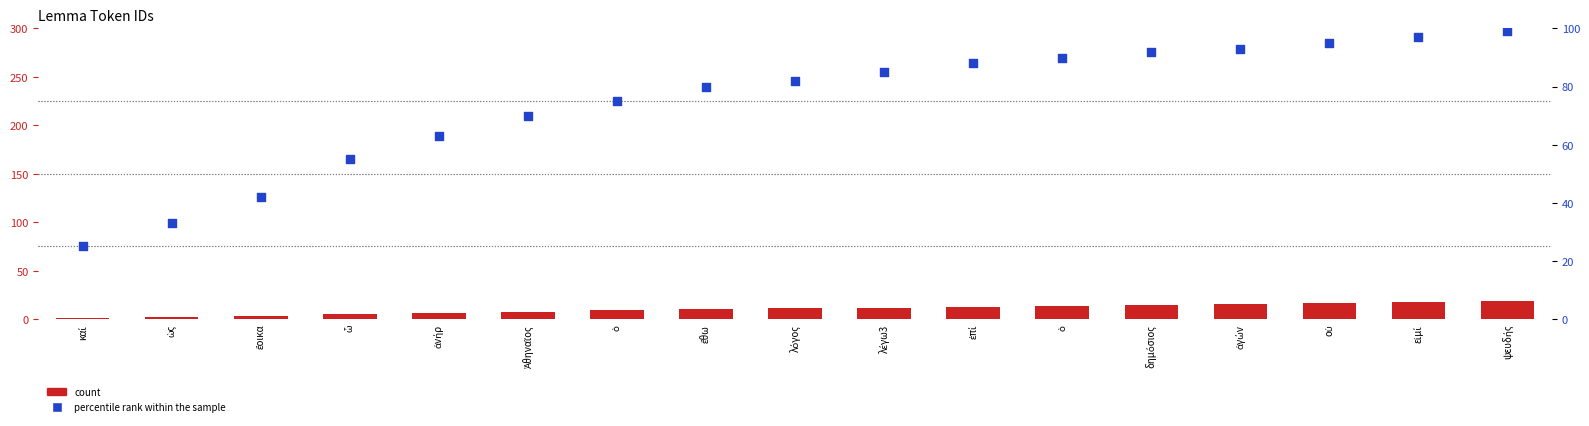

At how many categories does at least one series exceed 91?

5